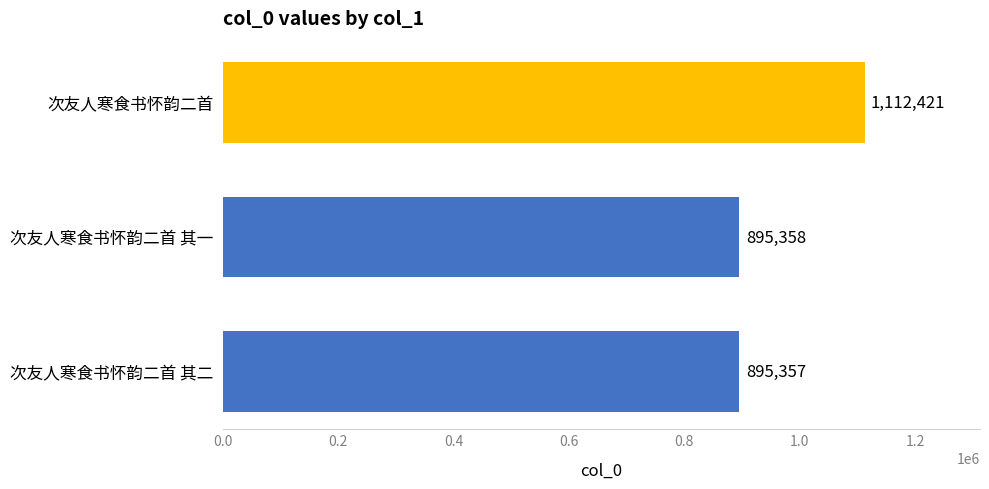

What is the change in value from 次友人寒食书怀韵二首 其二 to 次友人寒食书怀韵二首?

+217064